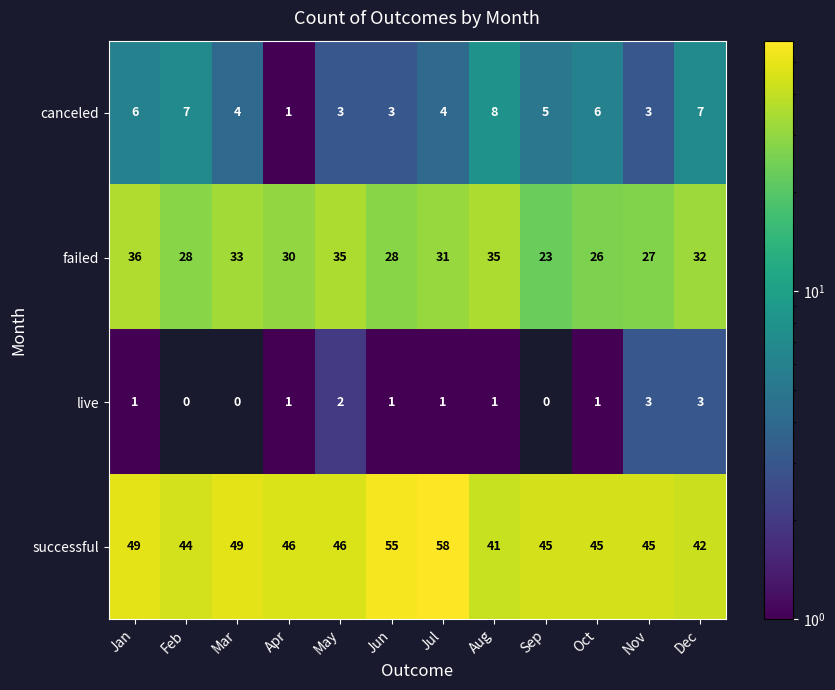

Which series has the largest range (max minus min)?

successful